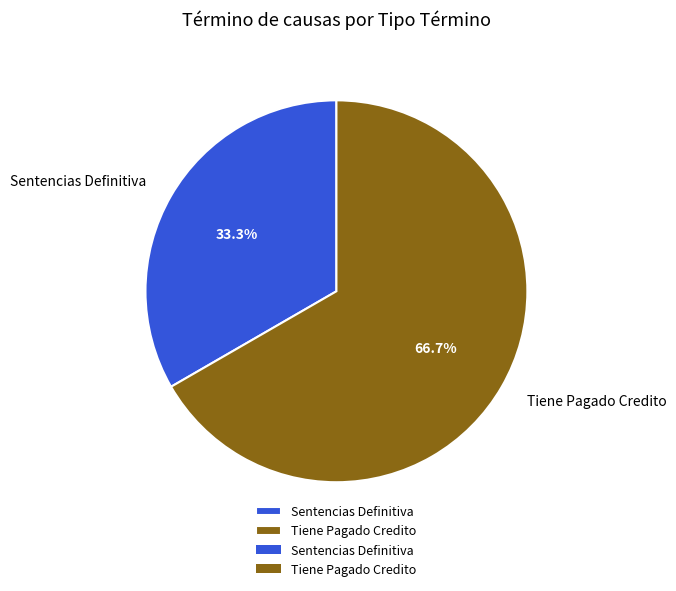

To the nearest percent, what is the combined percentage of Tiene Pagado Credito and Sentencias Definitiva?

100%